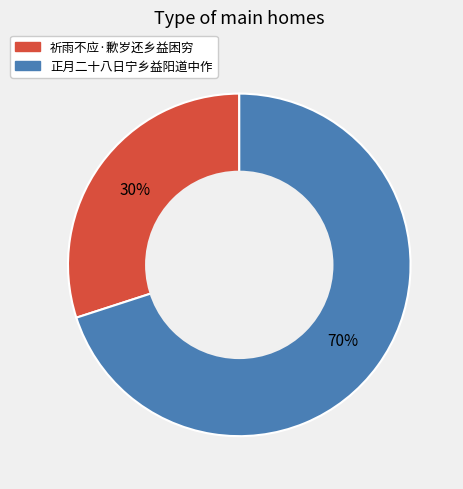

Which has a higher value, 祈雨不应·歉岁还乡益困穷 or 正月二十八日宁乡益阳道中作?

正月二十八日宁乡益阳道中作